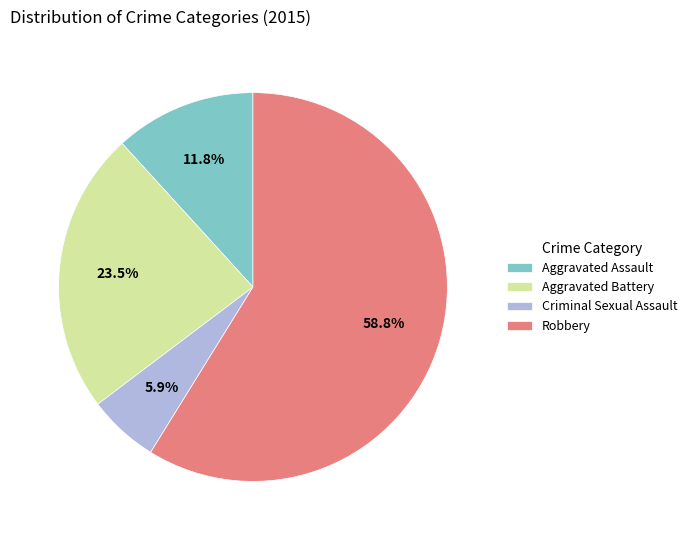

Does Robbery account for over 50% of the chart?

Yes